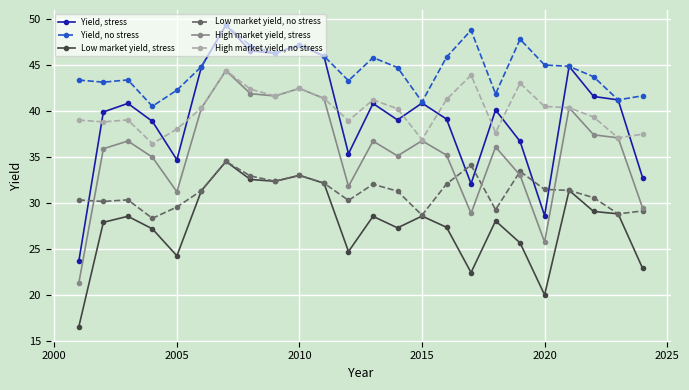

True or false: Yield, stress and High market yield, no stress cross at least once.

True